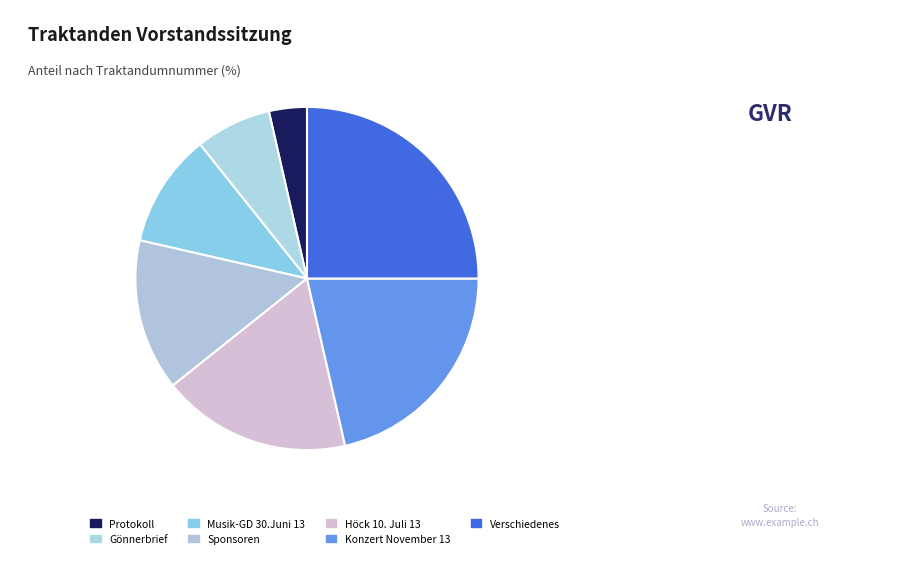

The Höck 10. Juli 13 slice represents 24% of the pie. True or false?

False